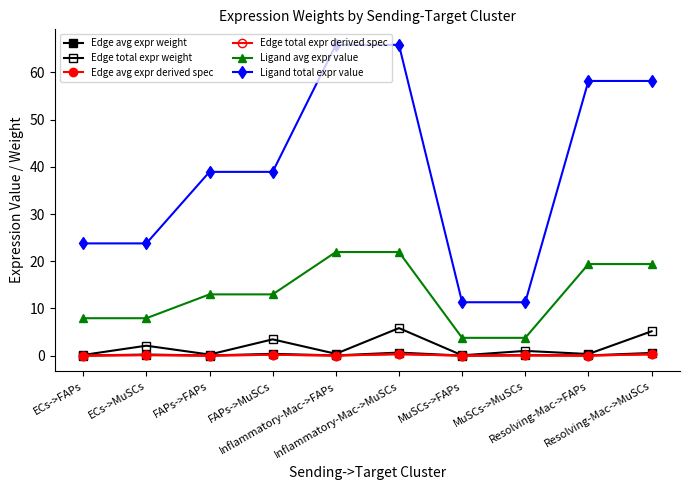

Reading right to left, what are all the values shown in this chart?

Edge avg expr weight: 0.6	0.0	0.1	0.0	0.6	0.0	0.4	0.0	0.2	0.0
Edge total expr weight: 5.2	0.3	1.0	0.1	5.8	0.4	3.4	0.2	2.1	0.1
Edge avg expr derived spec: 0.3	0.0	0.1	0.0	0.3	0.0	0.2	0.0	0.1	0.0
Edge total expr derived spec: 0.3	0.0	0.1	0.0	0.3	0.0	0.2	0.0	0.1	0.0
Ligand avg expr value: 19.4	19.4	3.8	3.8	22.0	22.0	13.0	13.0	7.9	7.9
Ligand total expr value: 58.2	58.2	11.3	11.3	65.9	65.9	38.9	38.9	23.8	23.8